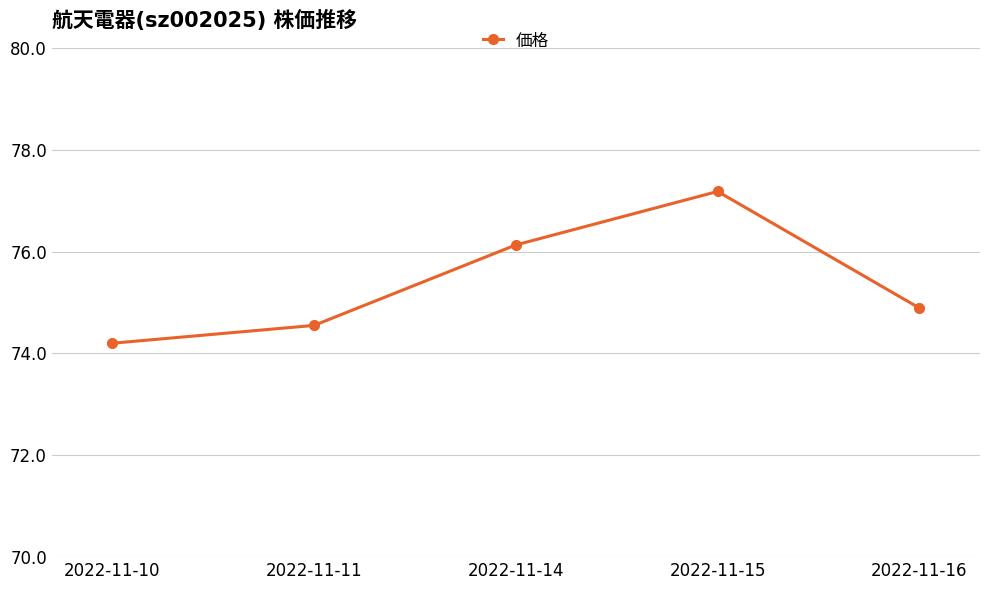

True or false: the data shows 31.7 at 2022-11-11.

False